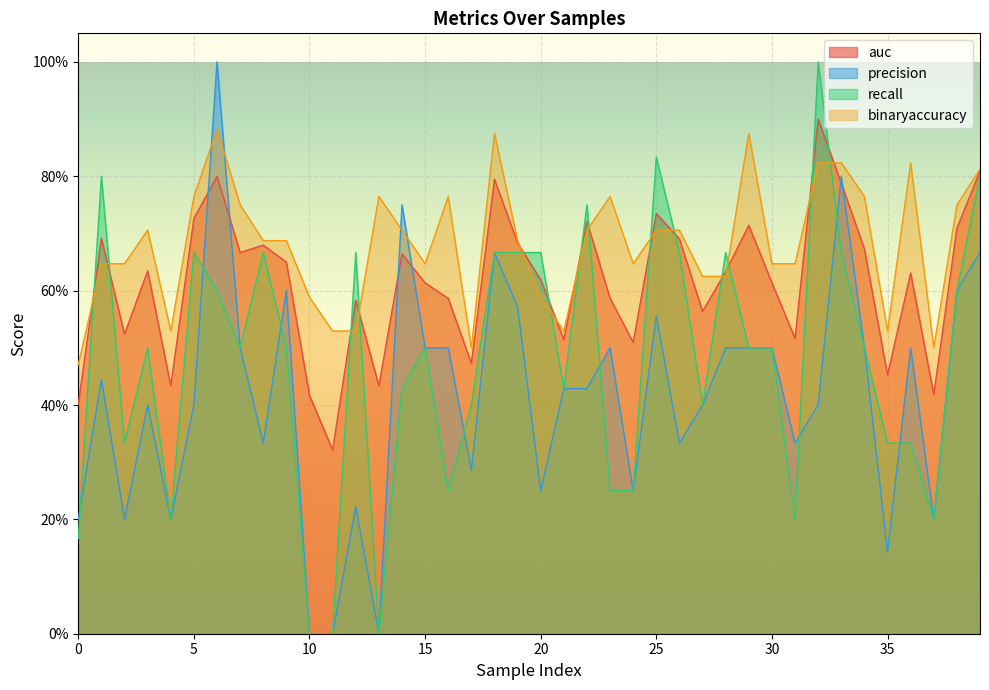

True or false: auc has more than 2 points higher than both neighbors.

True